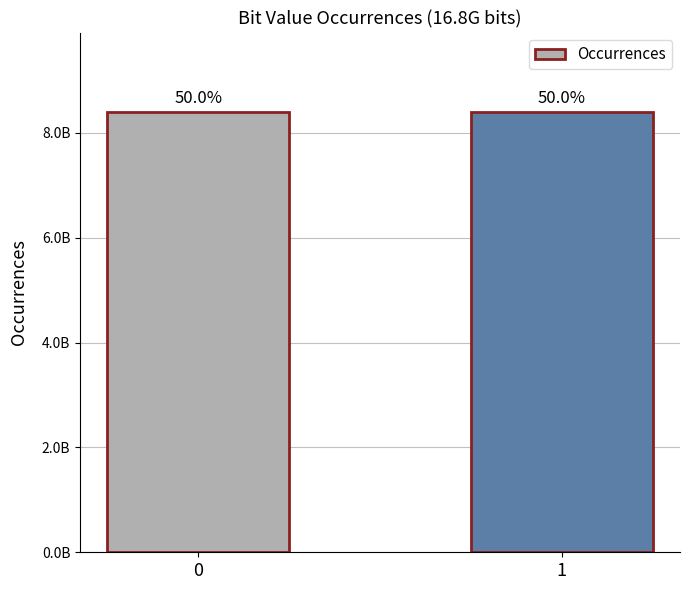

What is the value of the 2nd bar from the left?

8399554864